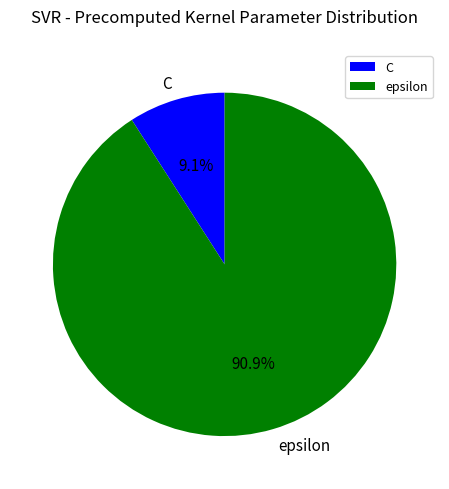

To the nearest percent, what is the combined percentage of epsilon and C?

100%